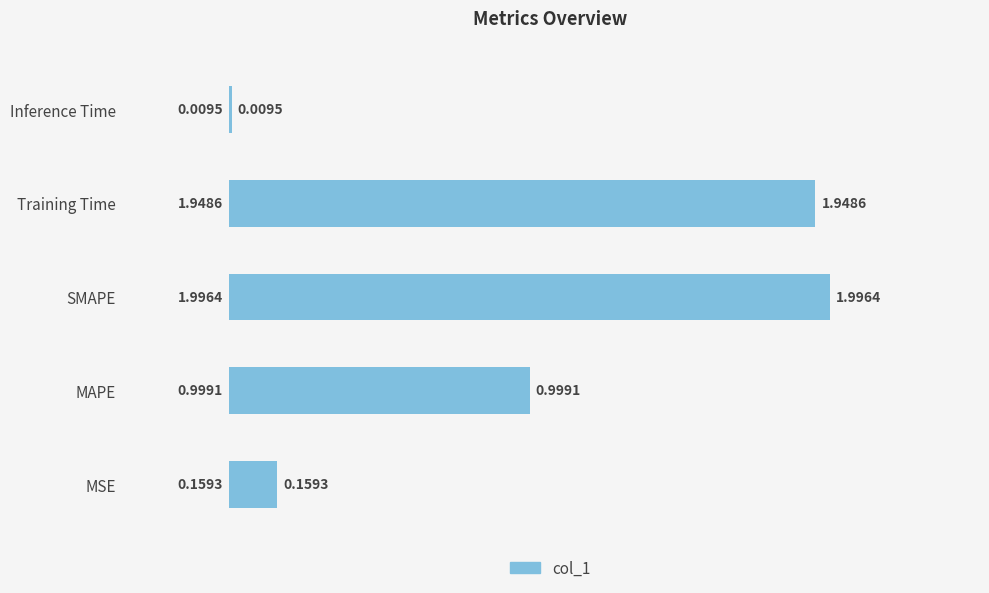

What is the difference between the maximum and minimum values?

2.0